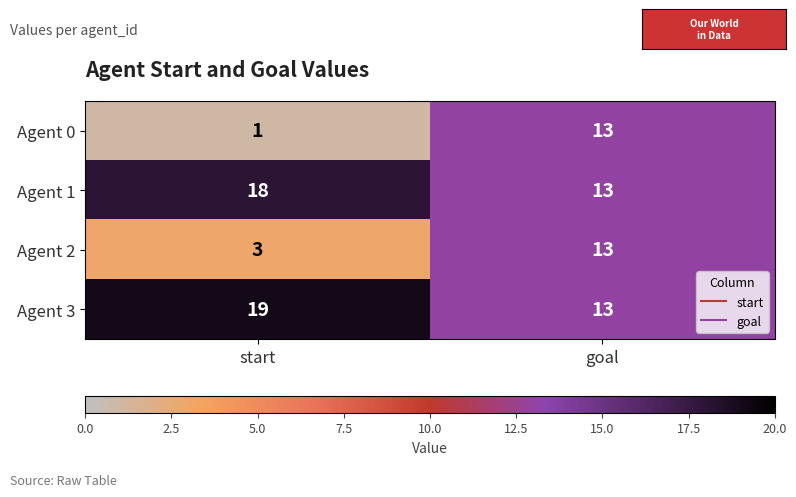

Which series has the largest total across all categories?

Agent 3